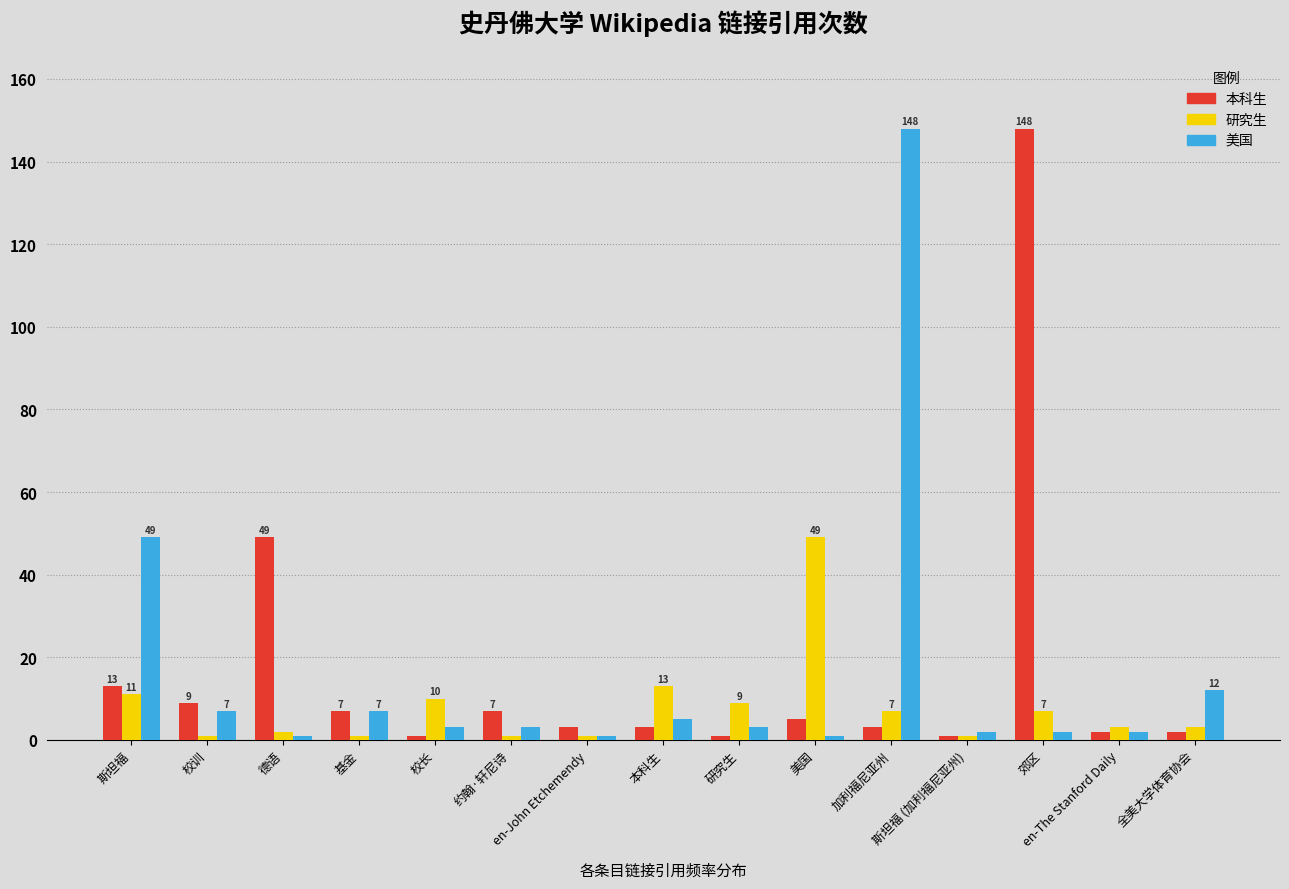

Reading left to right, what are all the values shown in this chart?

本科生: 斯坦福=13	校训=9	德语=49	基金=7	校长=1	约翰·轩尼诗=7	en-John Etchemendy=3	本科生=3	研究生=1	美国=5	加利福尼亚州=3	斯坦福 (加利福尼亚州)=1	郊区=148	en-The Stanford Daily=2	全美大学体育协会=2
研究生: 斯坦福=11	校训=1	德语=2	基金=1	校长=10	约翰·轩尼诗=1	en-John Etchemendy=1	本科生=13	研究生=9	美国=49	加利福尼亚州=7	斯坦福 (加利福尼亚州)=1	郊区=7	en-The Stanford Daily=3	全美大学体育协会=3
美国: 斯坦福=49	校训=7	德语=1	基金=7	校长=3	约翰·轩尼诗=3	en-John Etchemendy=1	本科生=5	研究生=3	美国=1	加利福尼亚州=148	斯坦福 (加利福尼亚州)=2	郊区=2	en-The Stanford Daily=2	全美大学体育协会=12